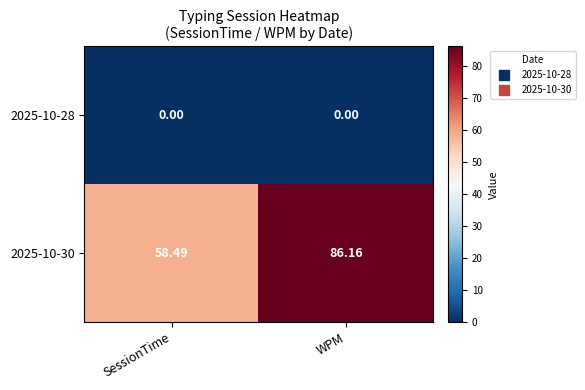

Which label corresponds to the largest value in the chart?

WPM